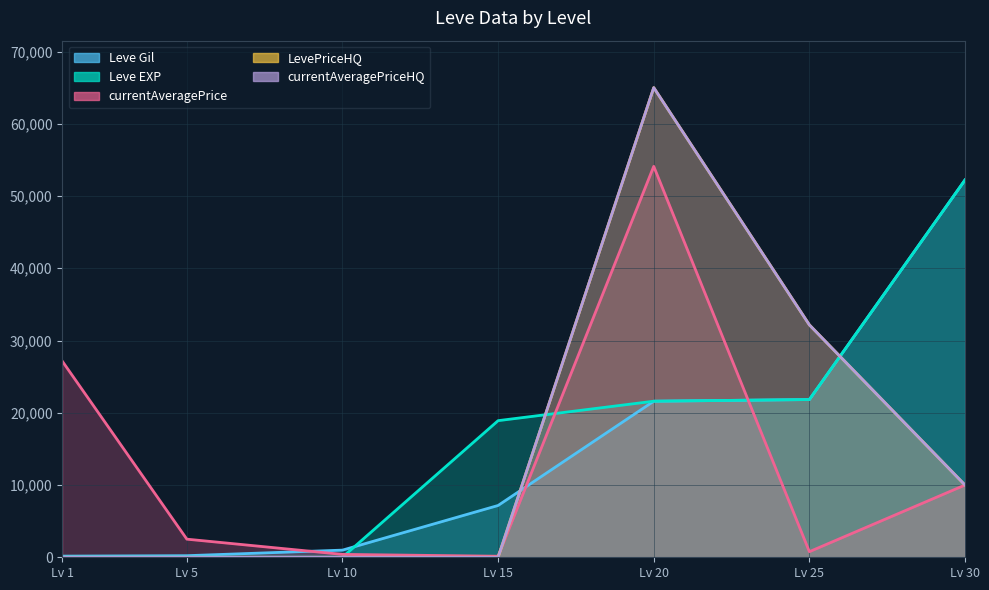

True or false: Leve Gil has a value of 32566 at Lv 30.

False